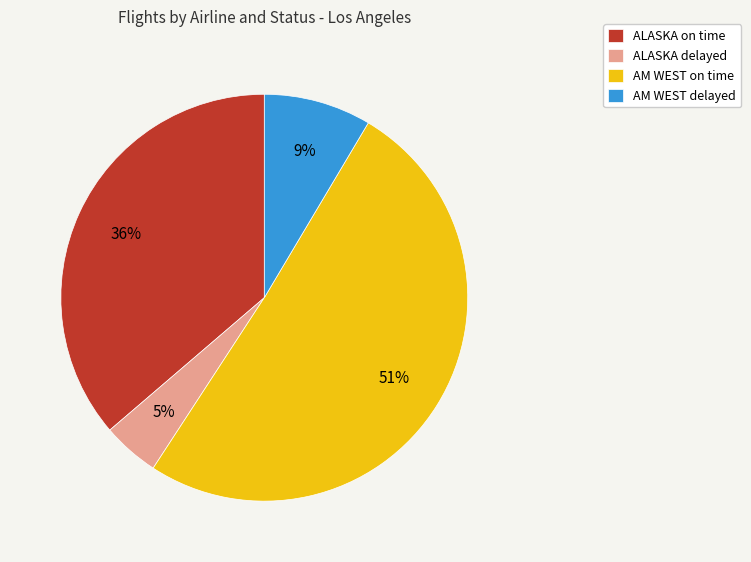

True or false: ALASKA delayed accounts for 5% of the total.

True